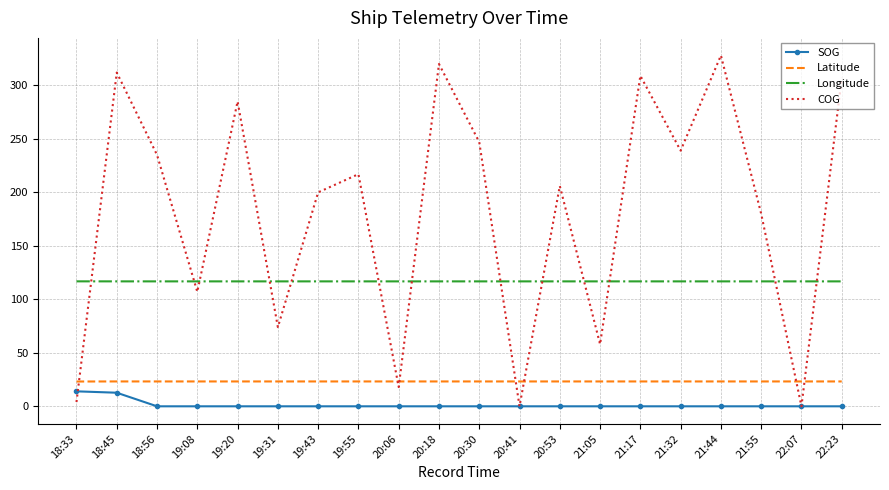

Where is COG nearest to the value 164?

21:55